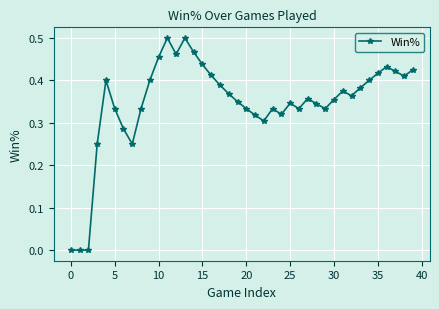

What is the sum of all values?

13.9